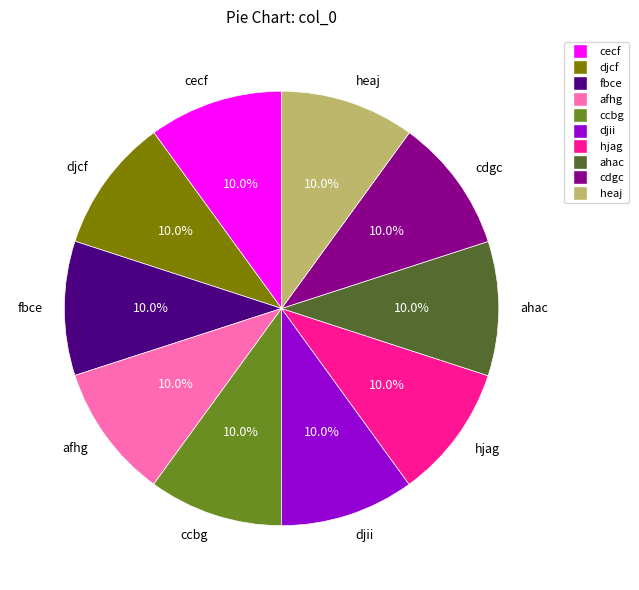

To the nearest percent, what portion does hjag represent?

10%